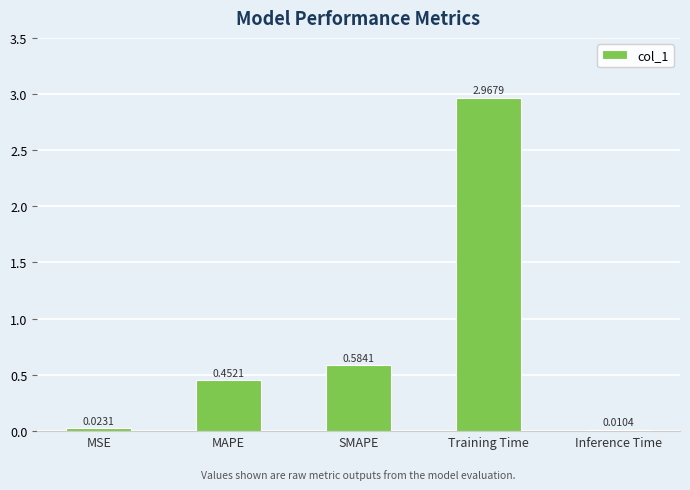

At which label is the value closest to 1?

SMAPE